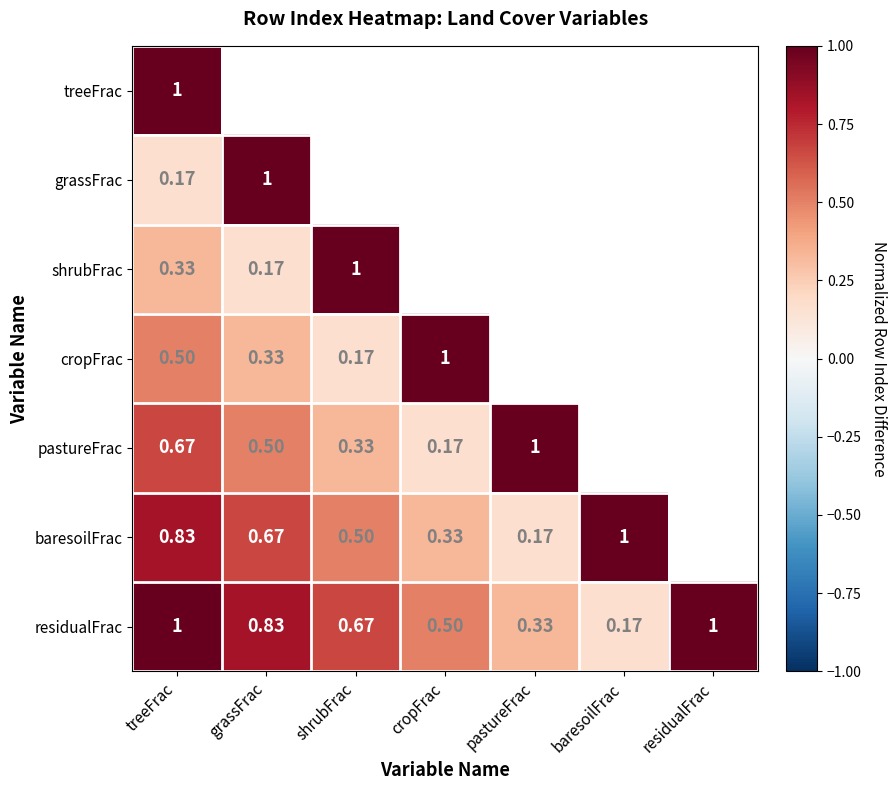

Which has a higher value, pastureFrac or treeFrac?

treeFrac